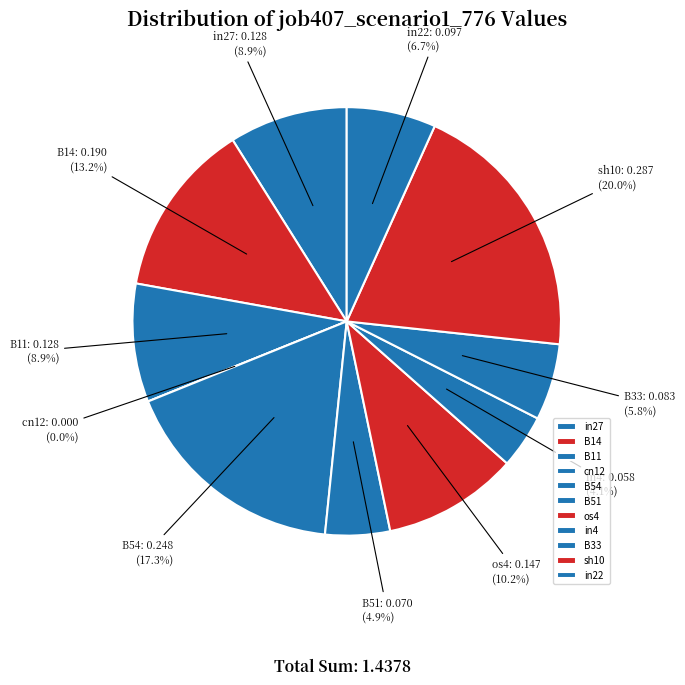

True or false: cn12 accounts for 5% of the total.

False